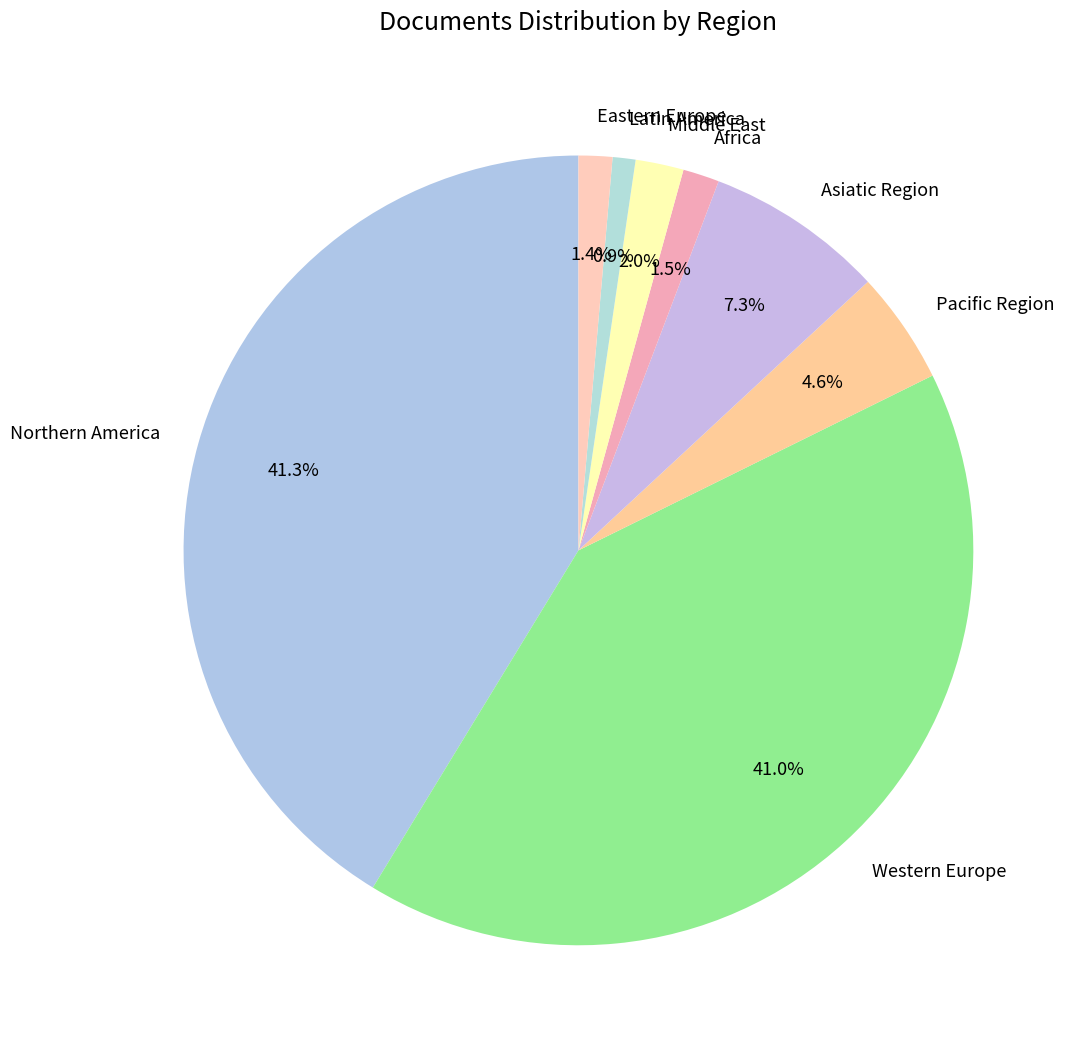

How many segments does this pie chart have?

8